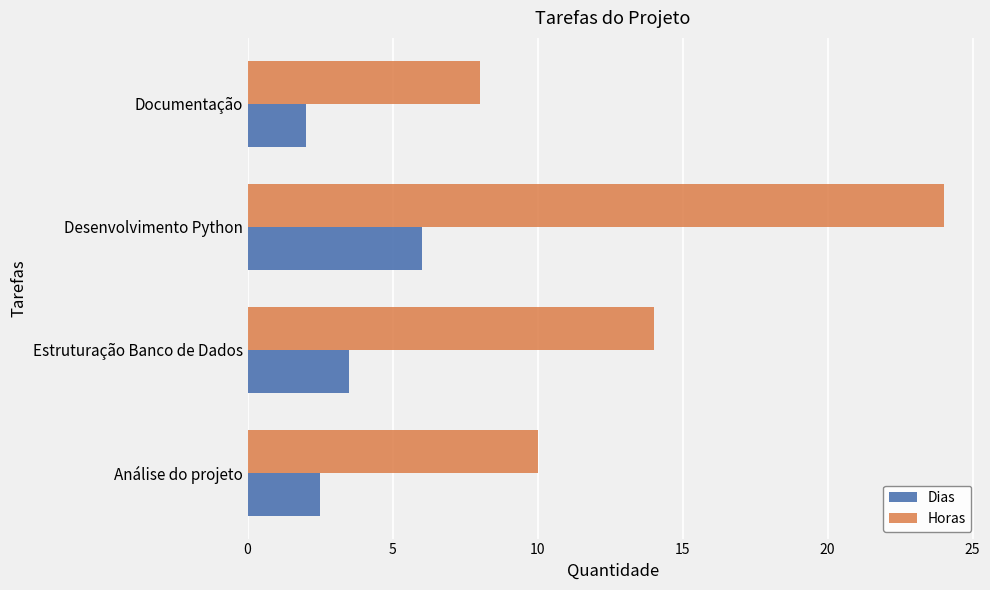

Where is Dias nearest to the value 4?

Estruturação Banco de Dados